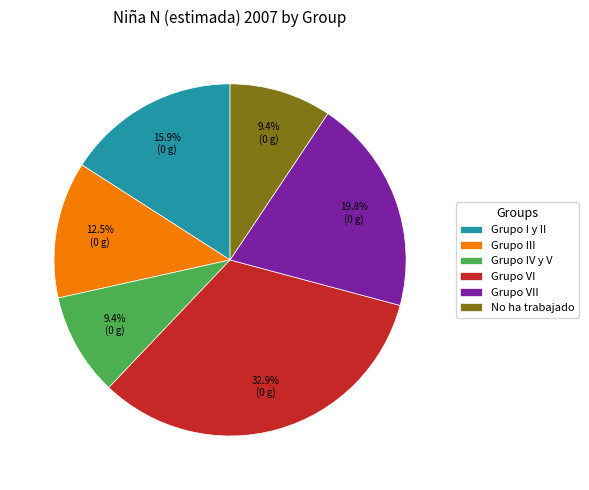

To the nearest percent, what is the difference between the Grupo VII and Grupo IV y V slice percentages?

10%